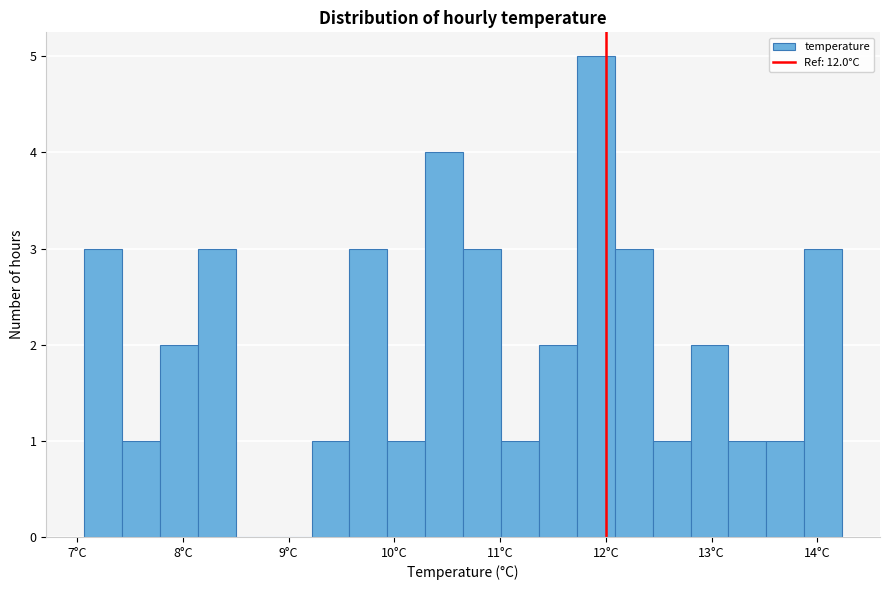

Read against the x-axis, roughly where is the centre of the tallest bar?

11.9